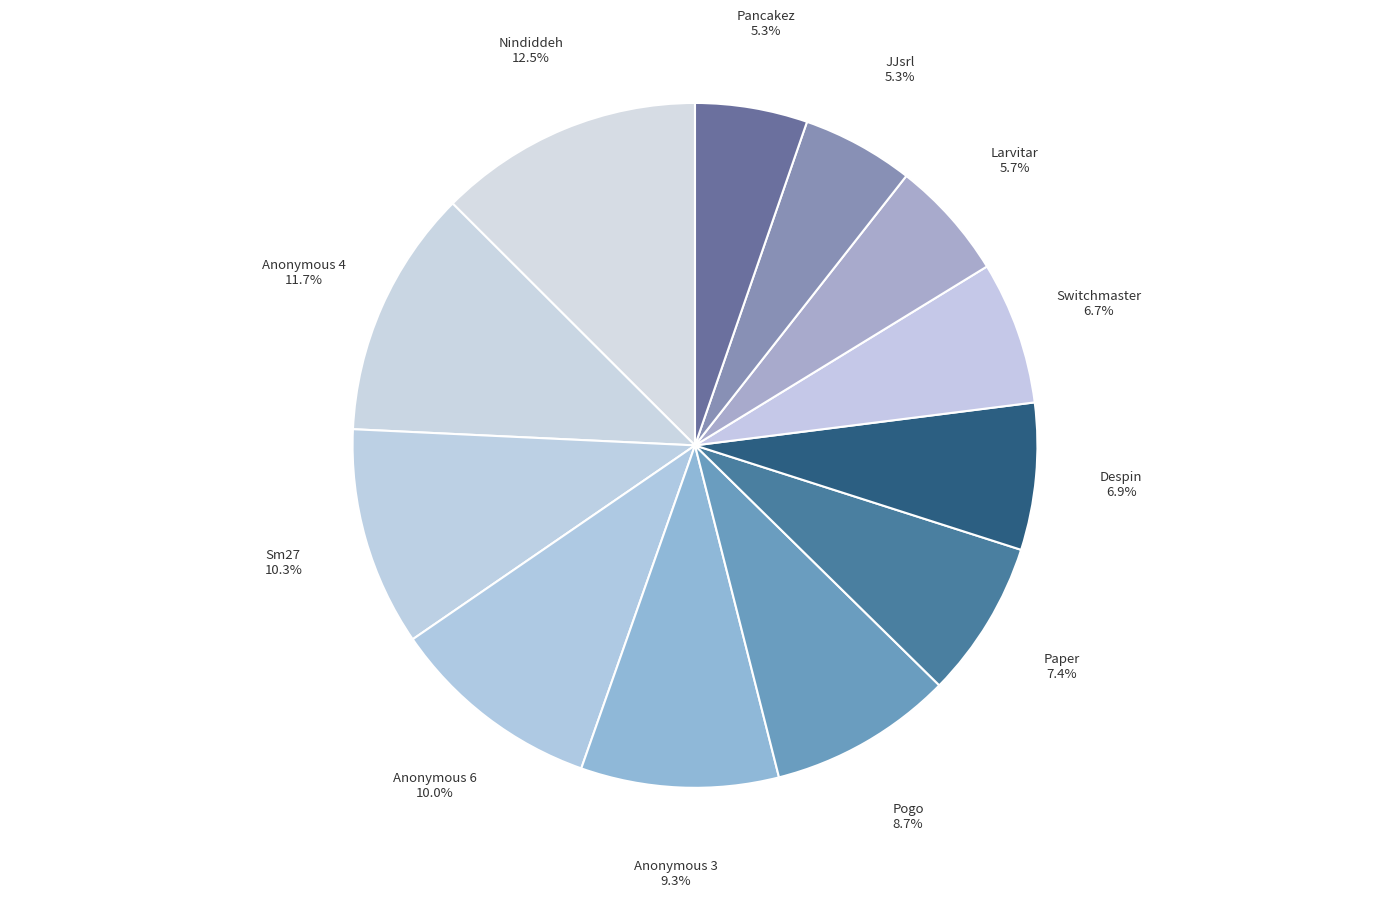

How many segments does this pie chart have?

12